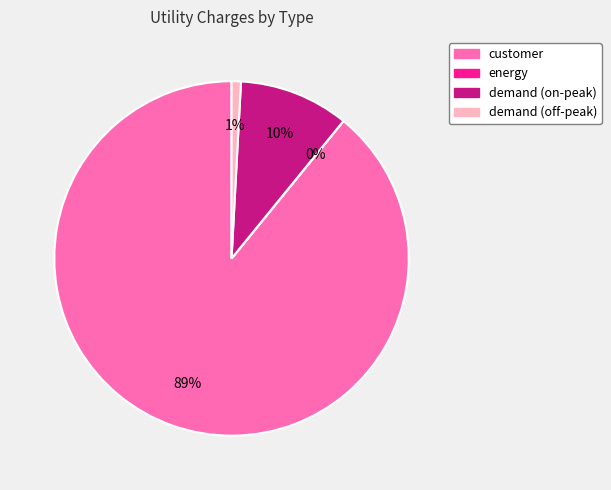

To the nearest percent, what is the average slice percentage?

25%